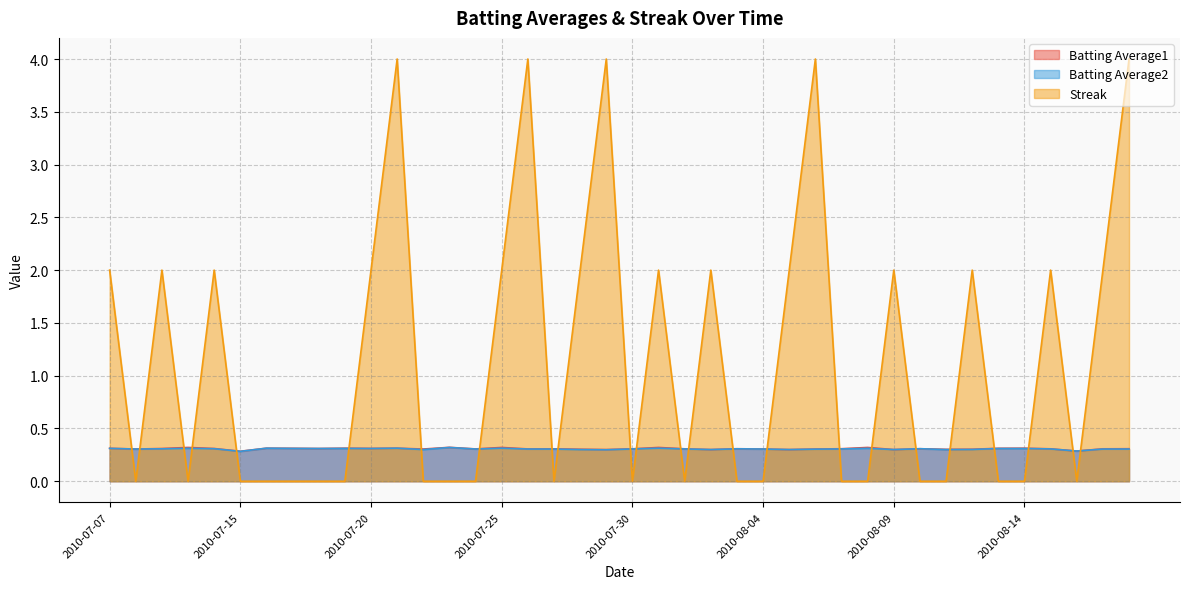

Between 2010-08-11 and 2010-08-03, which is larger?

2010-08-03